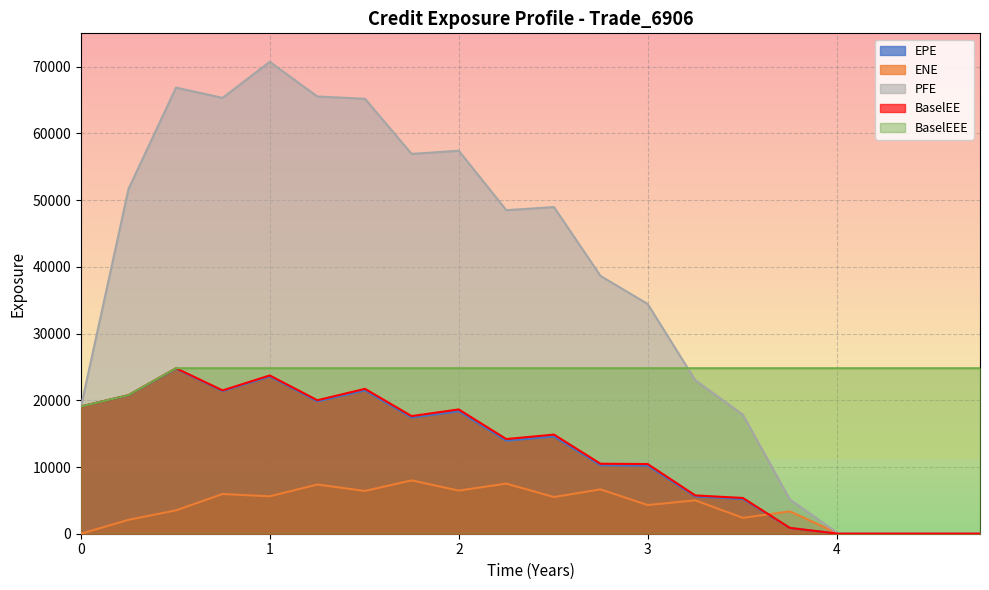

At which category is the sum across all series the highest?

0.998638